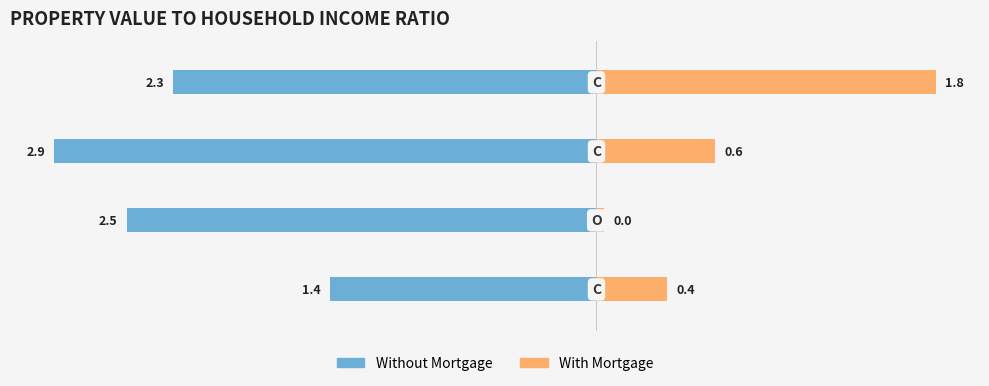

Which series has the largest range (max minus min)?

With Mortgage